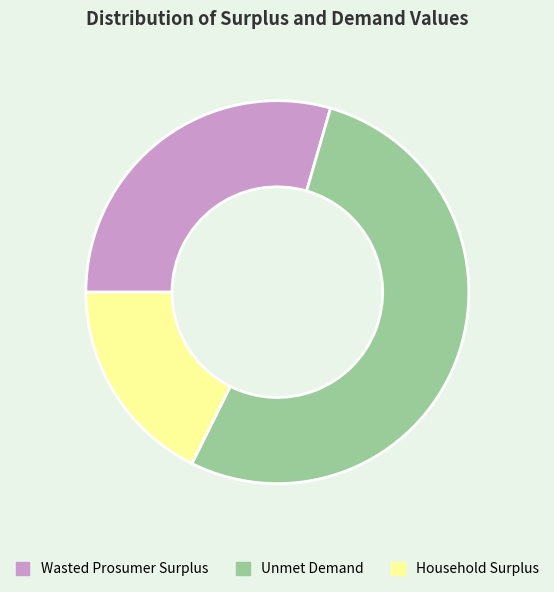

Count the number of slices in the pie.

3